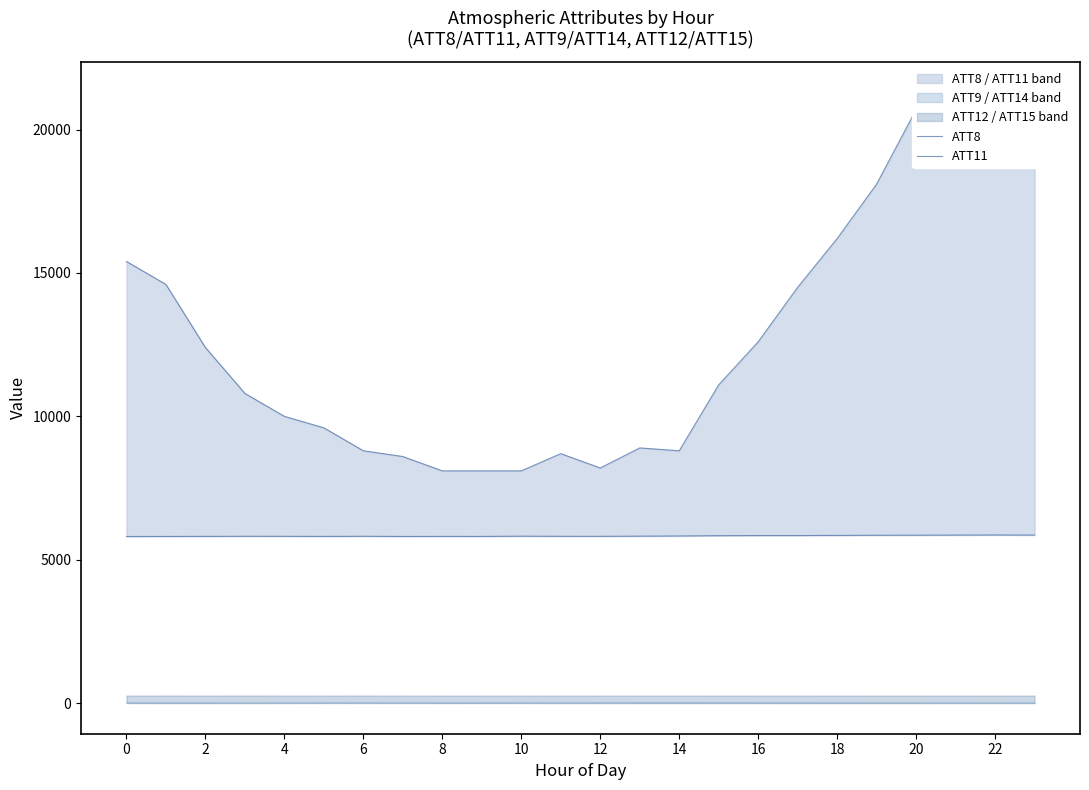

How many data points in ATT11 are above 5822?

12